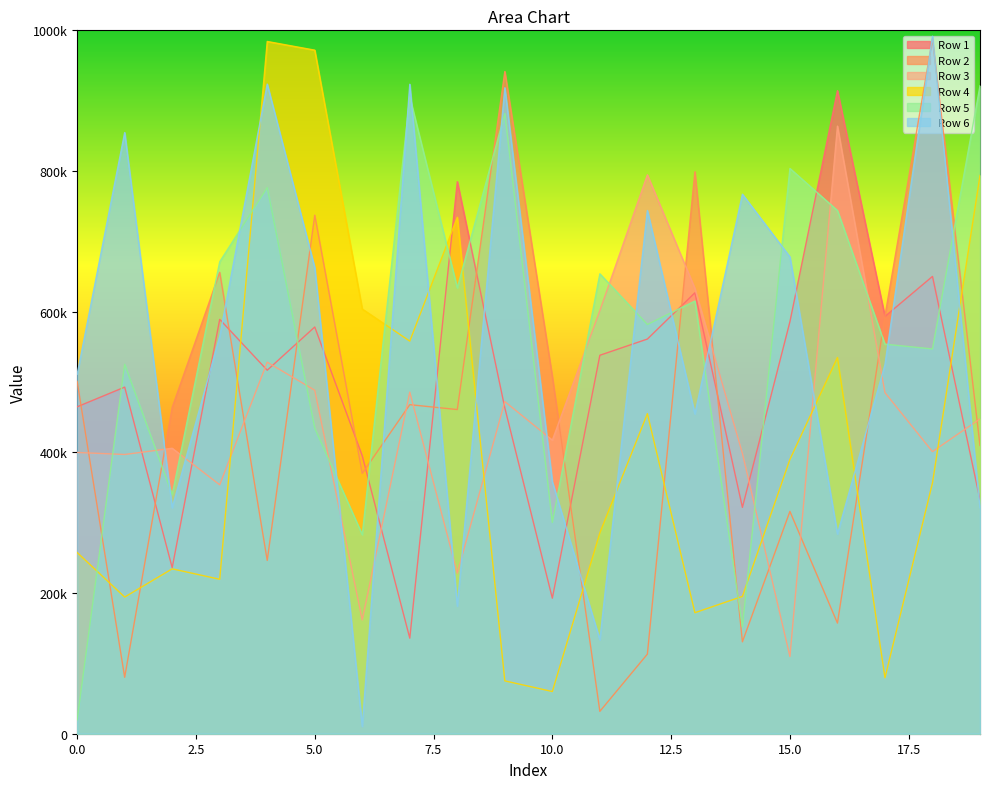

At which label is Row 4 closest to 522088?

16